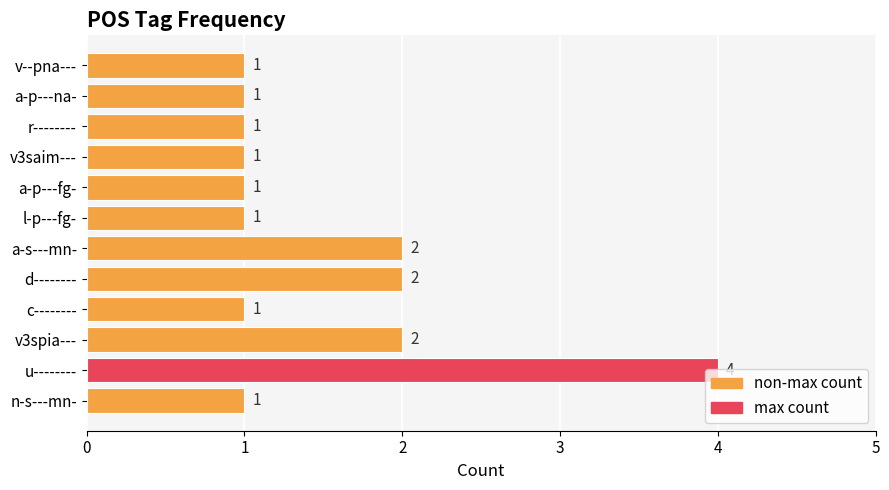

What is the ratio of the value at l-p---fg- to the value at v--pna---?

1.0